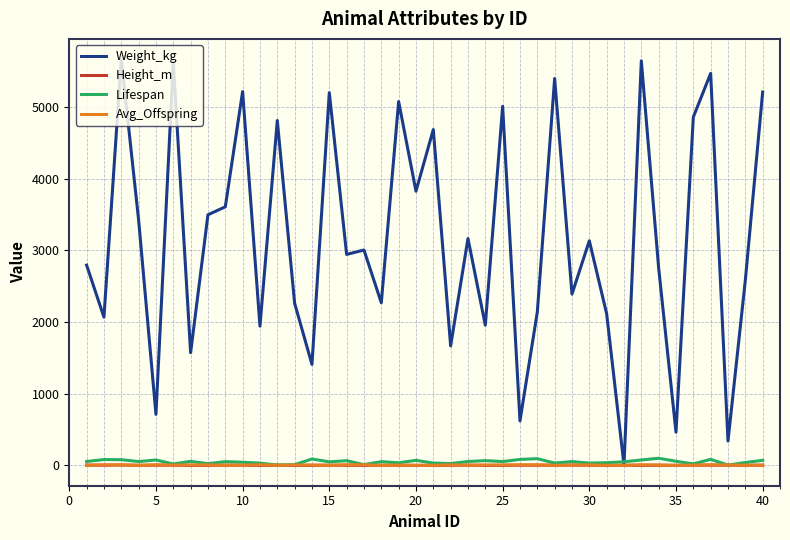

Which series has the largest total across all categories?

Weight_kg